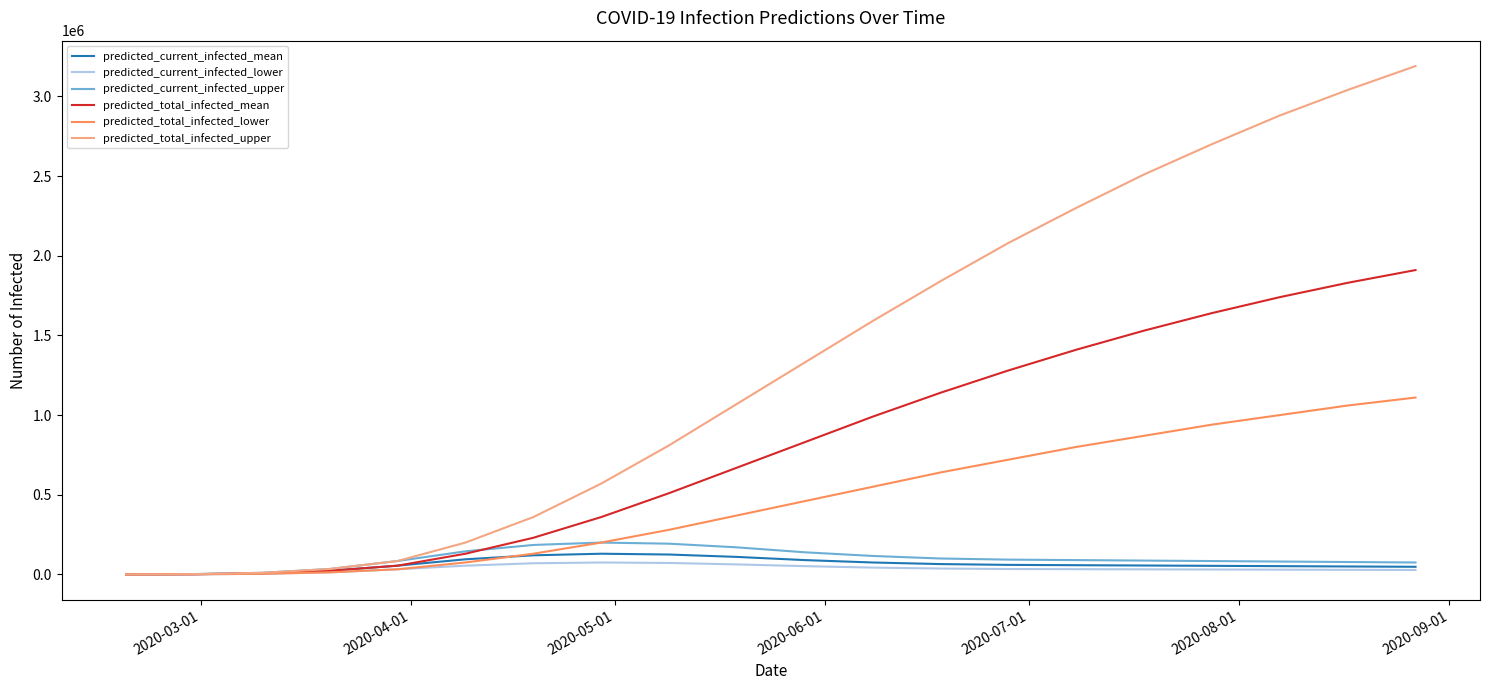

Count the number of categories in the chart.

20